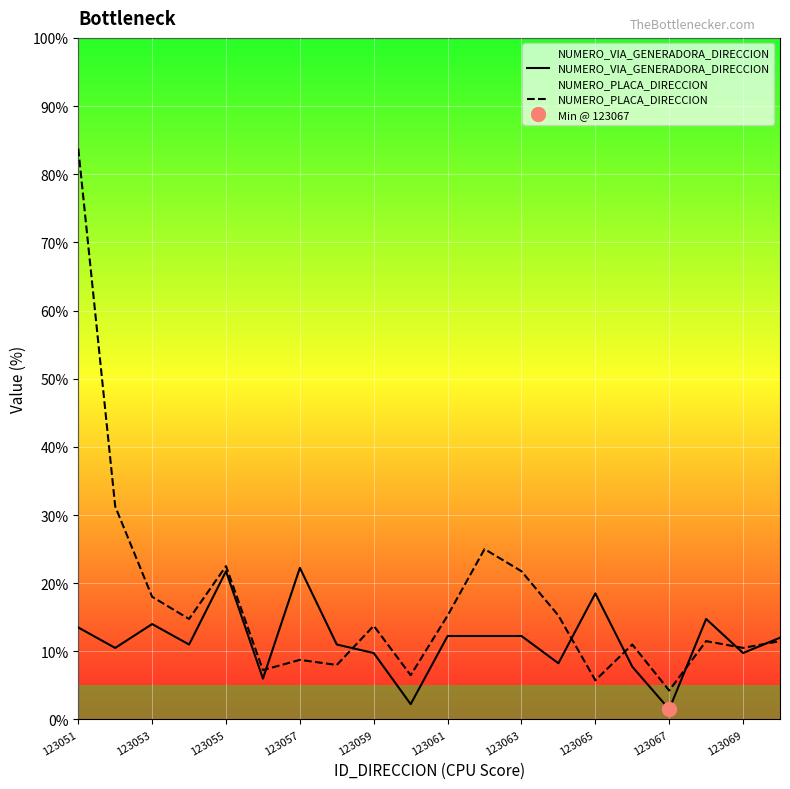

How many series are shown in this chart?

2